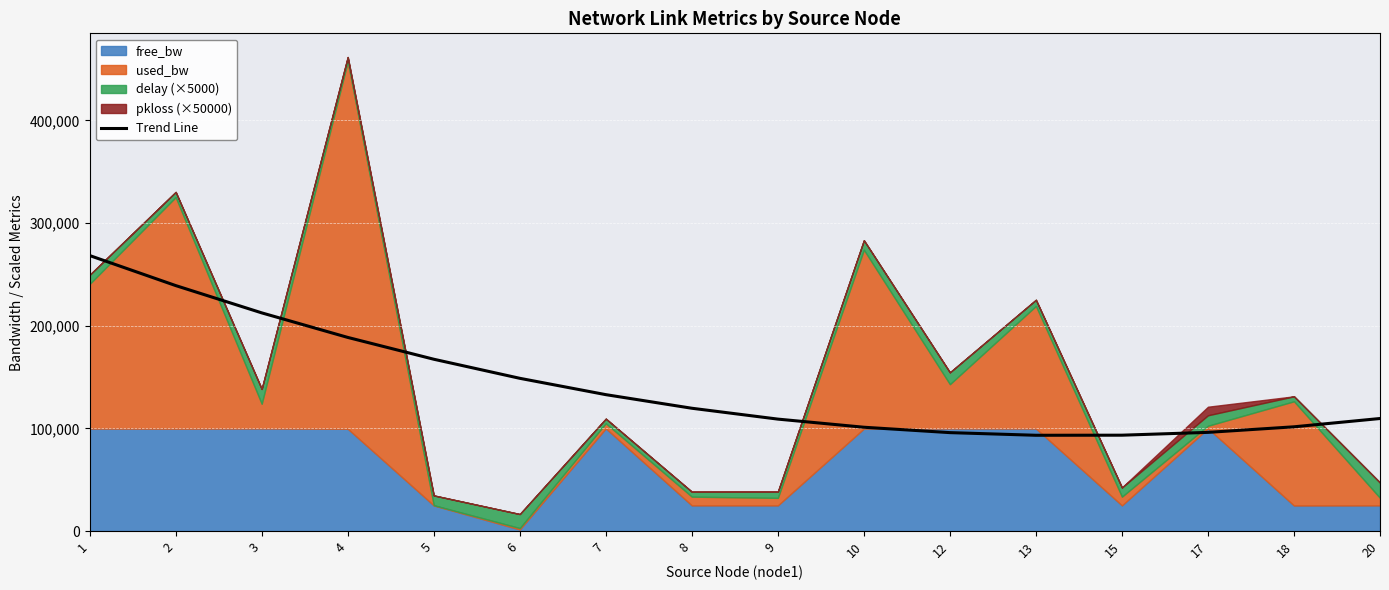

Does the chart display data point markers on the line(s)?

No